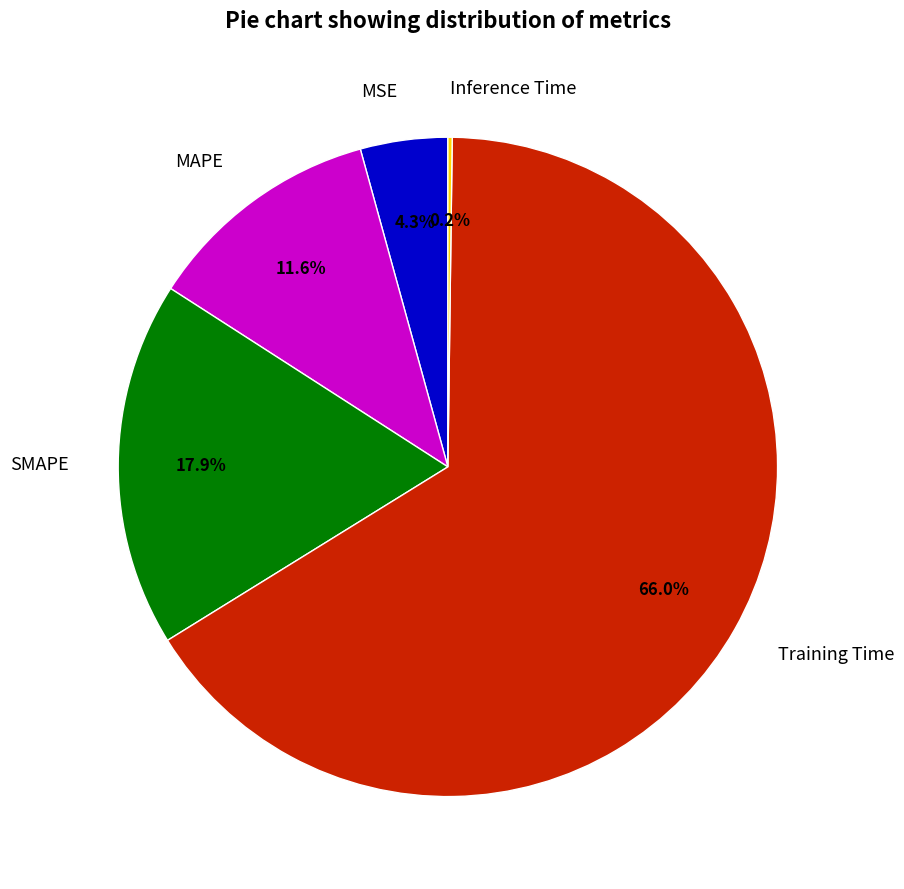

To the nearest percent, what percentage of the pie is MSE?

4%